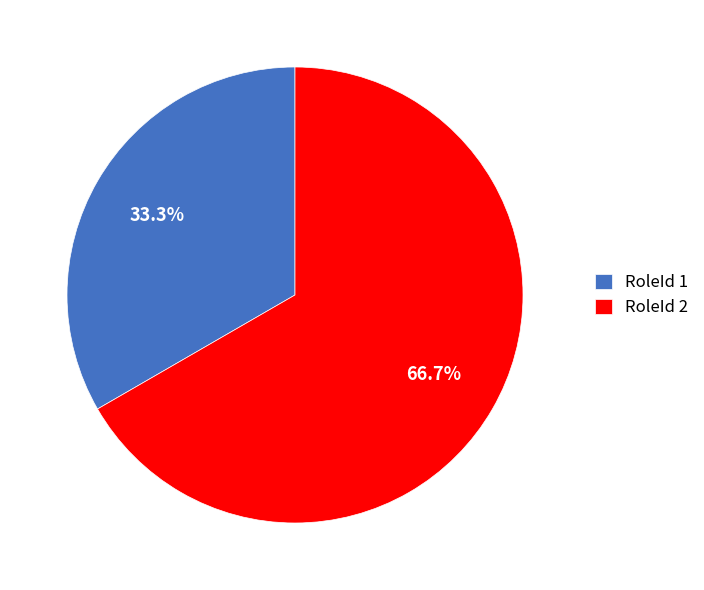

Which category has the biggest portion of the pie?

RoleId 2